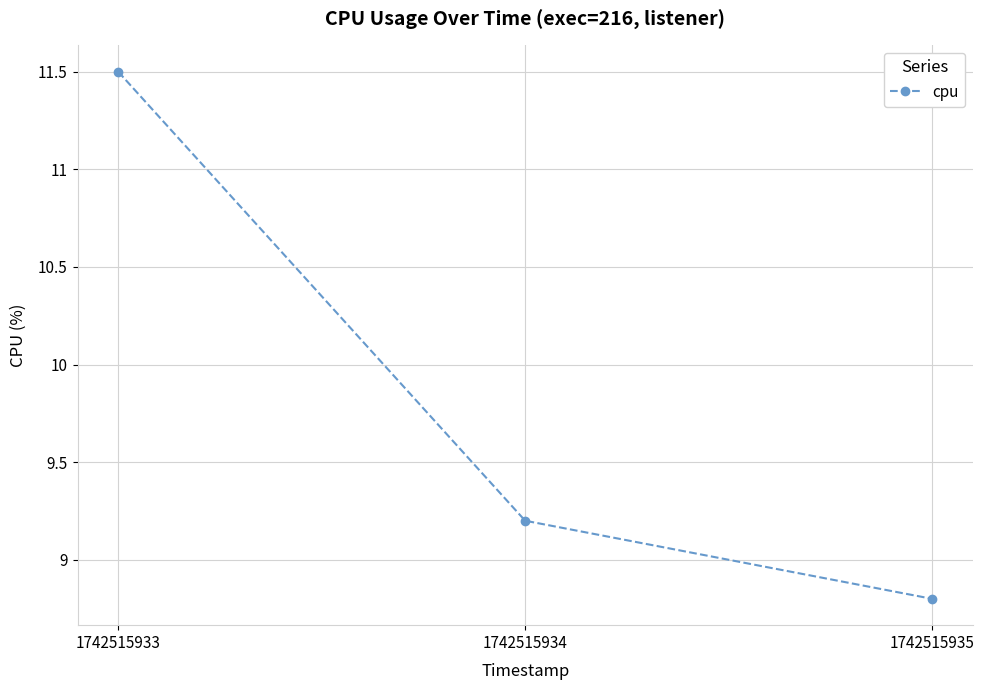

What is the difference between the maximum and second lowest values?

2.3